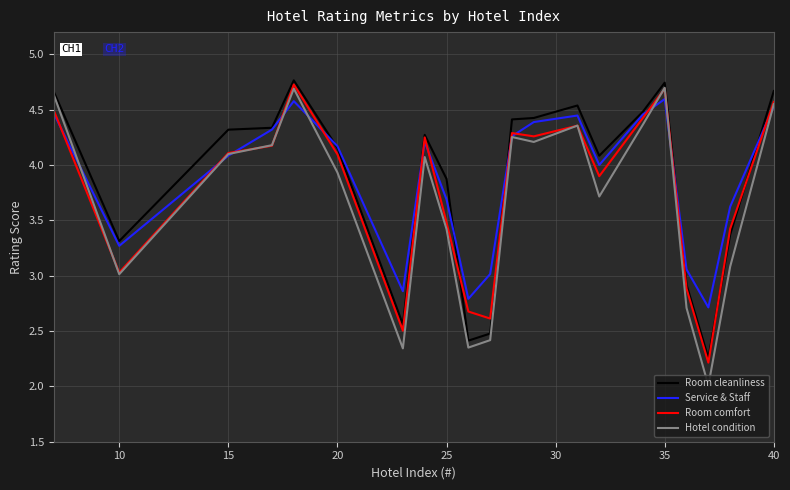

Which series has the largest range (max minus min)?

Hotel condition